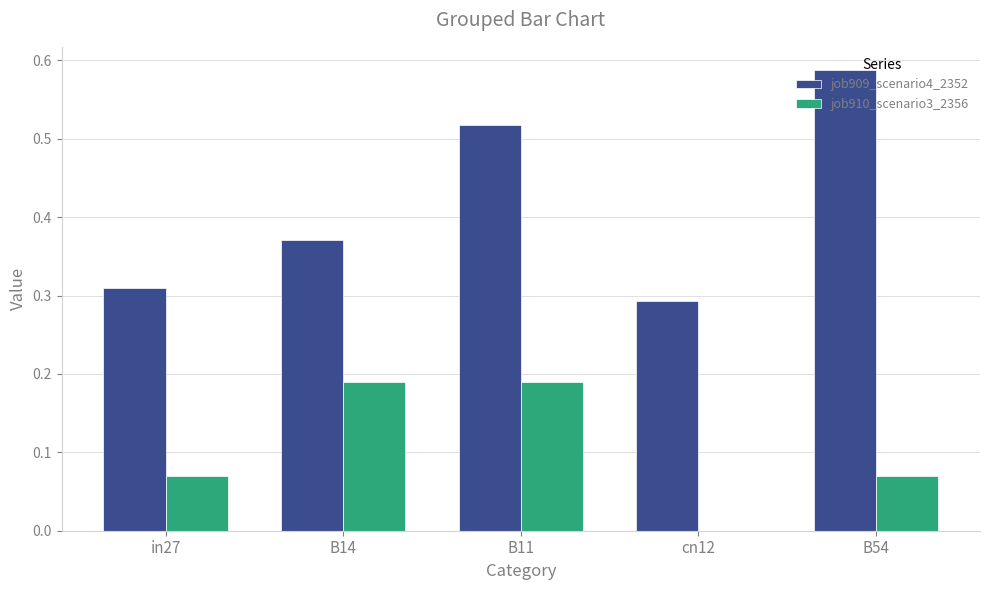

What is the sum of all job909_scenario4_2352 values?

2.1